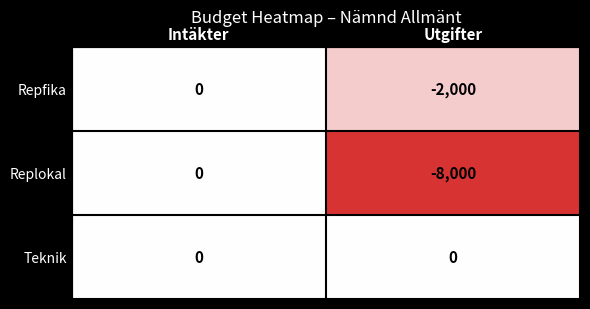

Which series has the widest spread of values?

Replokal